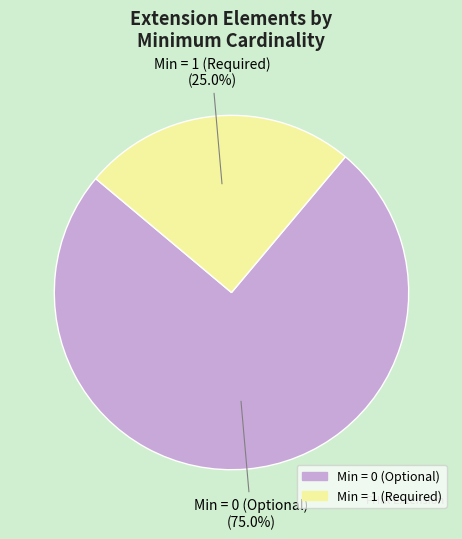

Is there a majority slice in this chart?

Yes